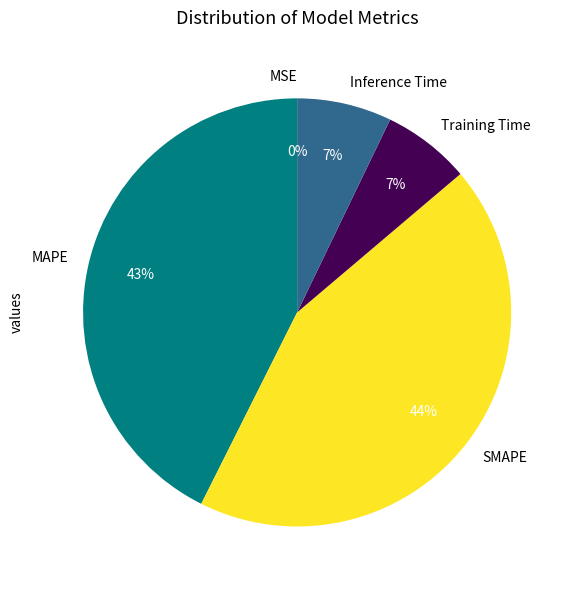

To the nearest percent, what is the difference between the largest and smallest slice percentages?

44%